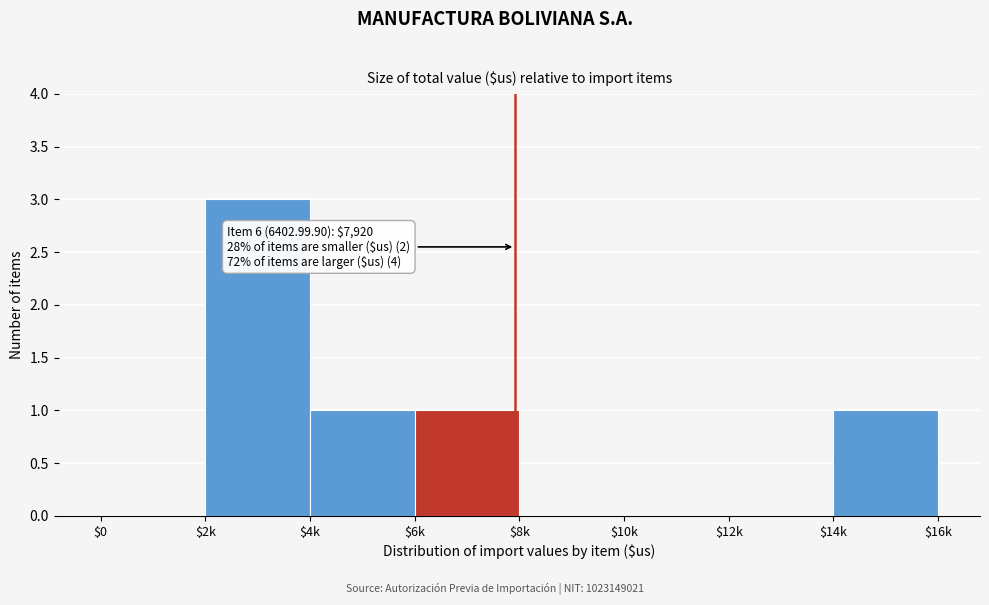

At which category does the chart reach its peak across all series?

$2k